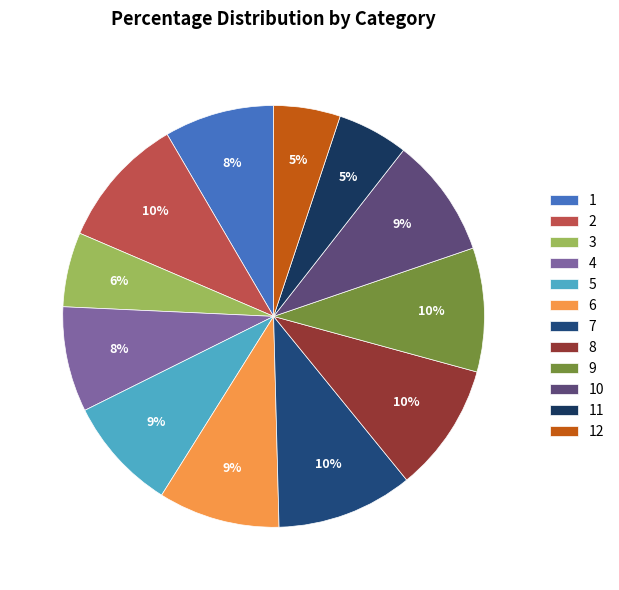

Rank the categories by value from highest to lowest.

7, 2, 8, 9, 6, 10, 5, 1, 4, 3, 11, 12